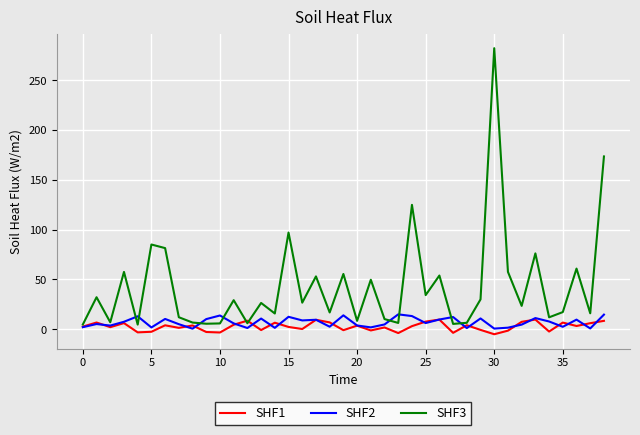

After their last crossing, which series has the higher values: SHF3 or SHF1?

SHF3